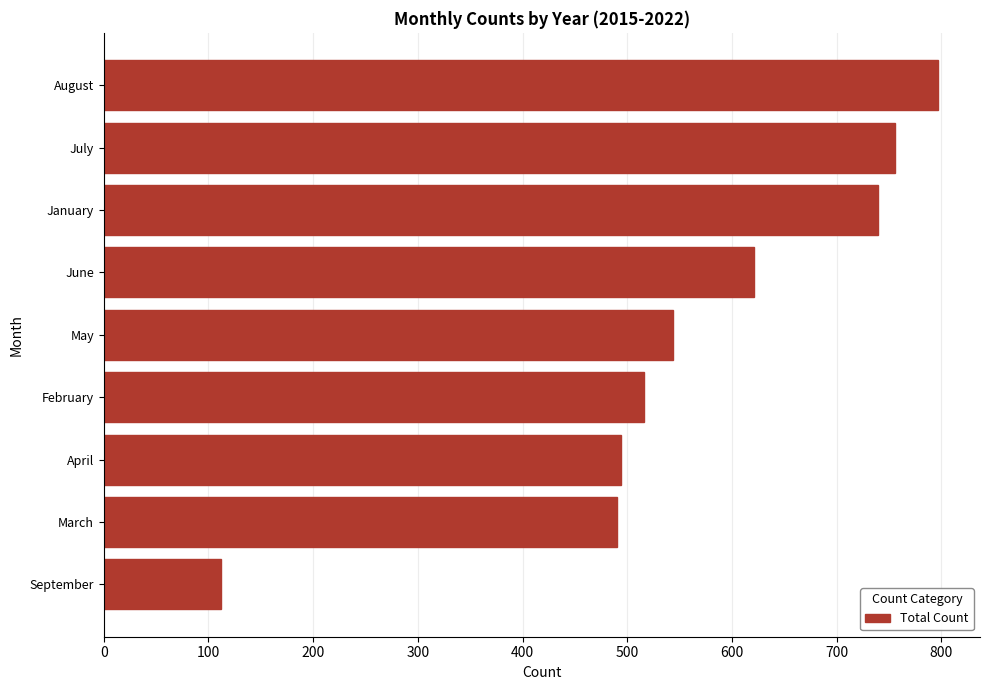

Reading bottom to top, transcribe all the data shown in this chart.

112	490	494	516	544	621	739	756	797